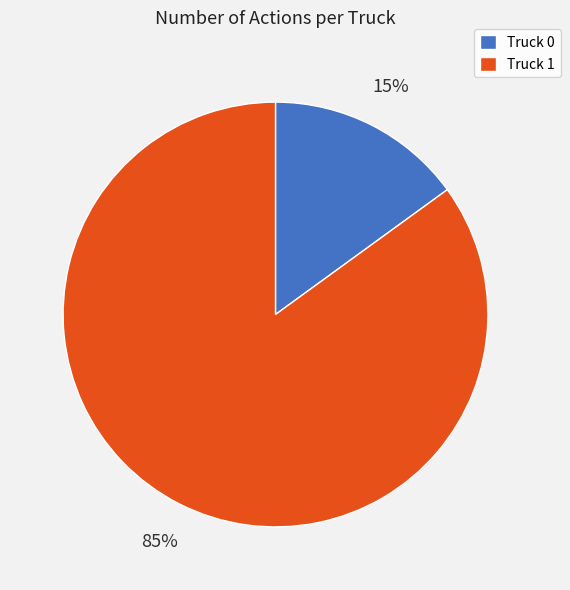

What is the majority slice?

Truck 1